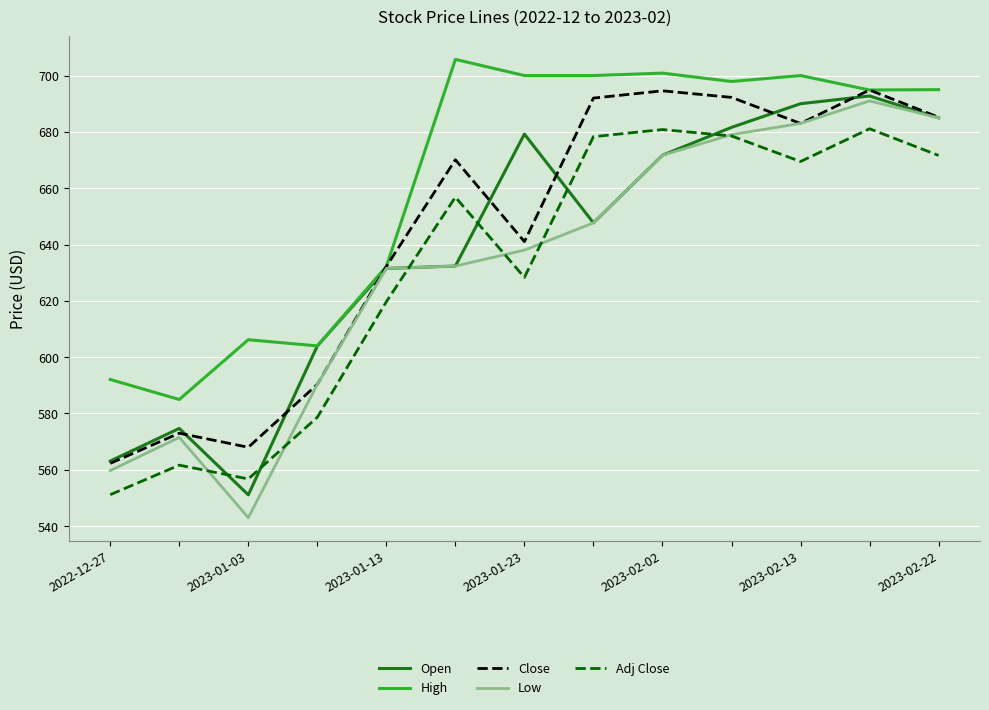

What is the difference between the maximum and minimum values in the Close series?

132.6